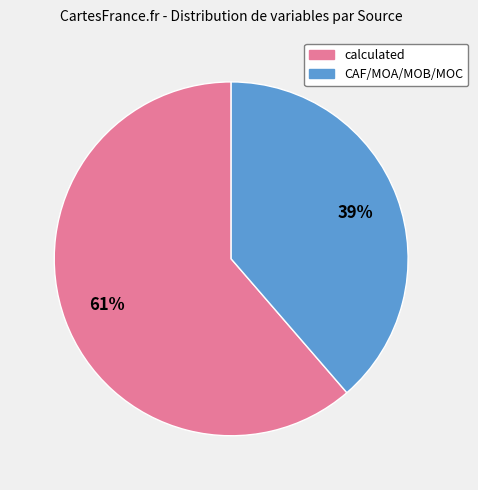

To the nearest percent, what is the average slice percentage?

50%